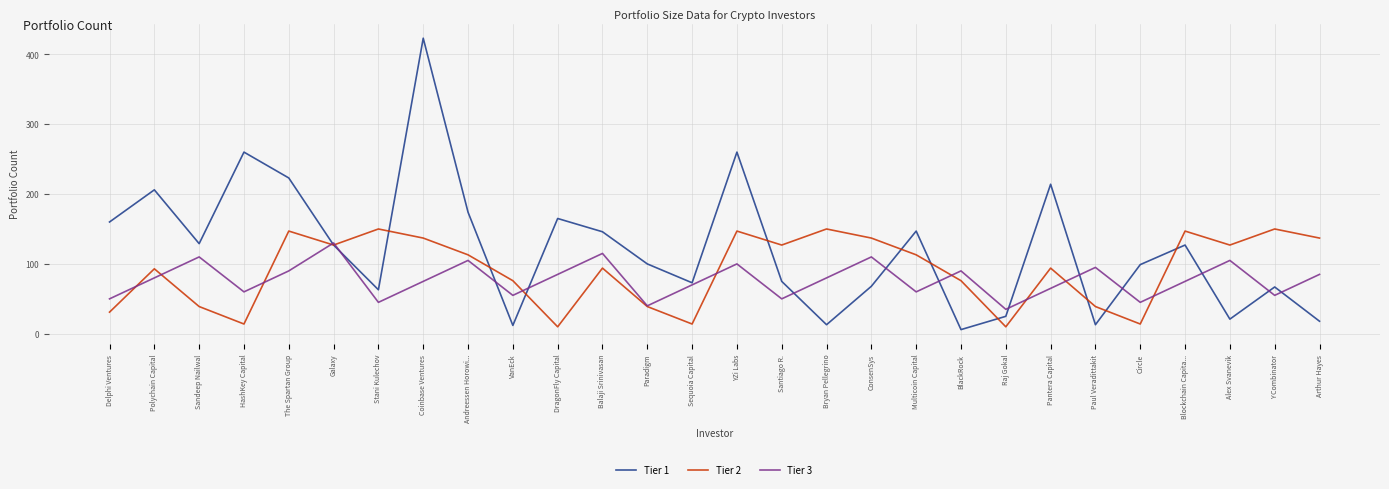

True or false: Tier 3 has more than 1 interior local peaks.

True